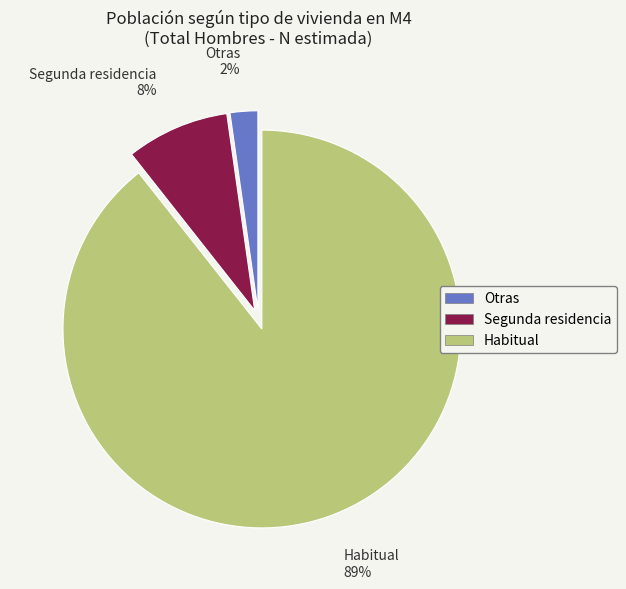

To the nearest percent, what percentage of the pie is Segunda residencia?

8%